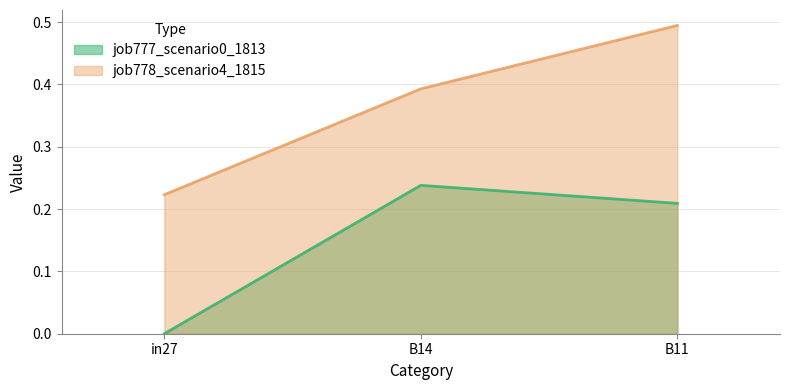

How many lines are shown in the chart?

2